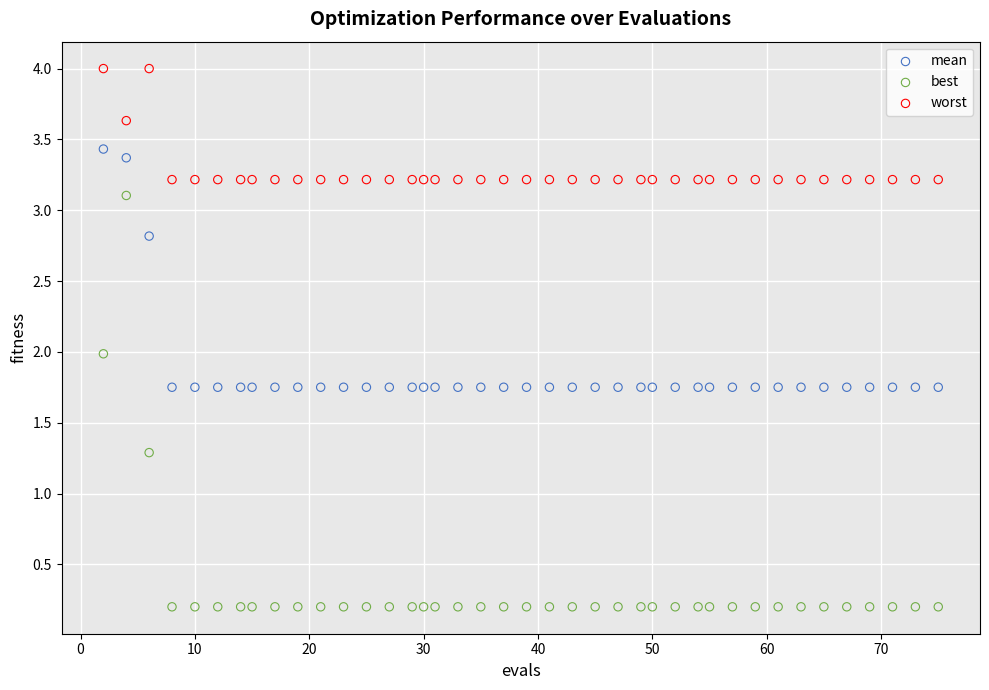

Which series reaches the maximum Y coordinate?

worst